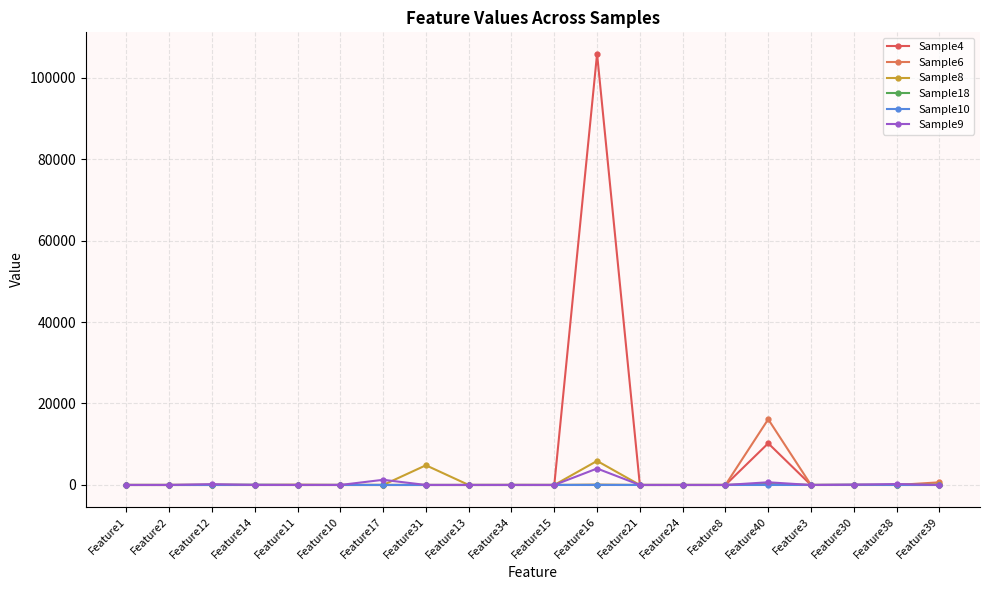

Rank the categories by Sample9 value from lowest to highest.

Feature1, Feature2, Feature14, Feature11, Feature10, Feature31, Feature13, Feature34, Feature15, Feature21, Feature24, Feature8, Feature3, Feature39, Feature30, Feature12, Feature38, Feature40, Feature17, Feature16